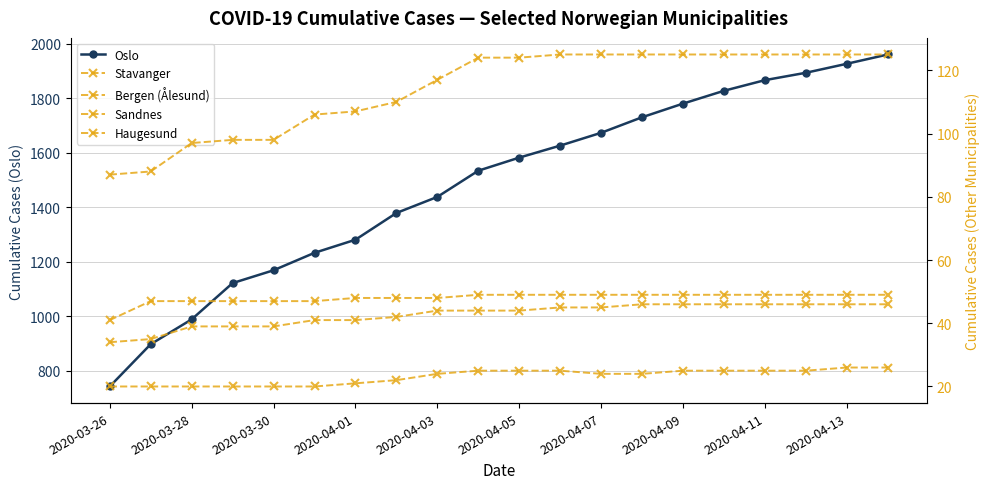

Rank the series at 2020-04-01 from highest to lowest value.

Oslo, Stavanger, Haugesund, Sandnes, Bergen (Ålesund)